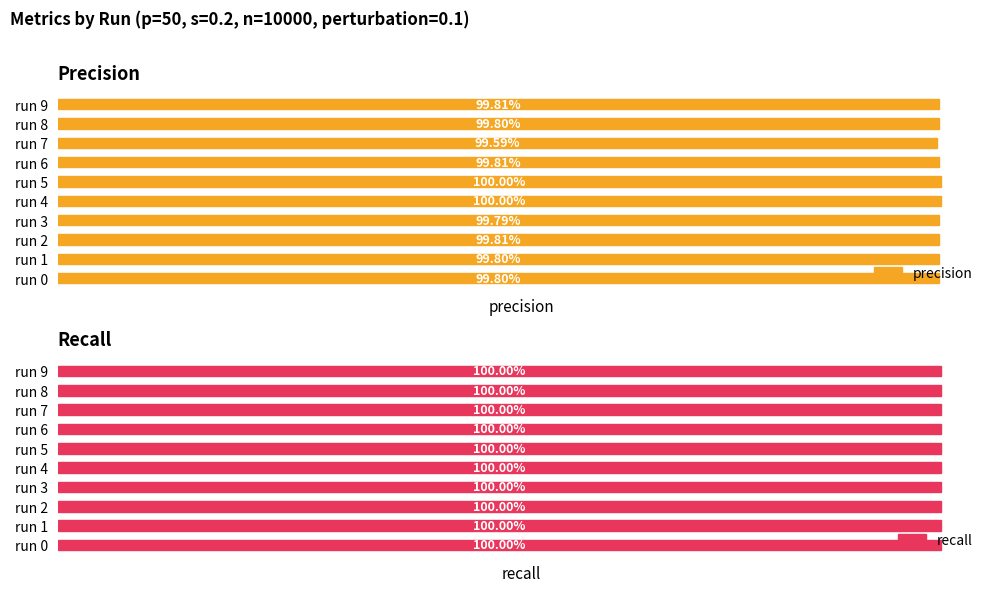

What is the maximum value for precision?

1.0